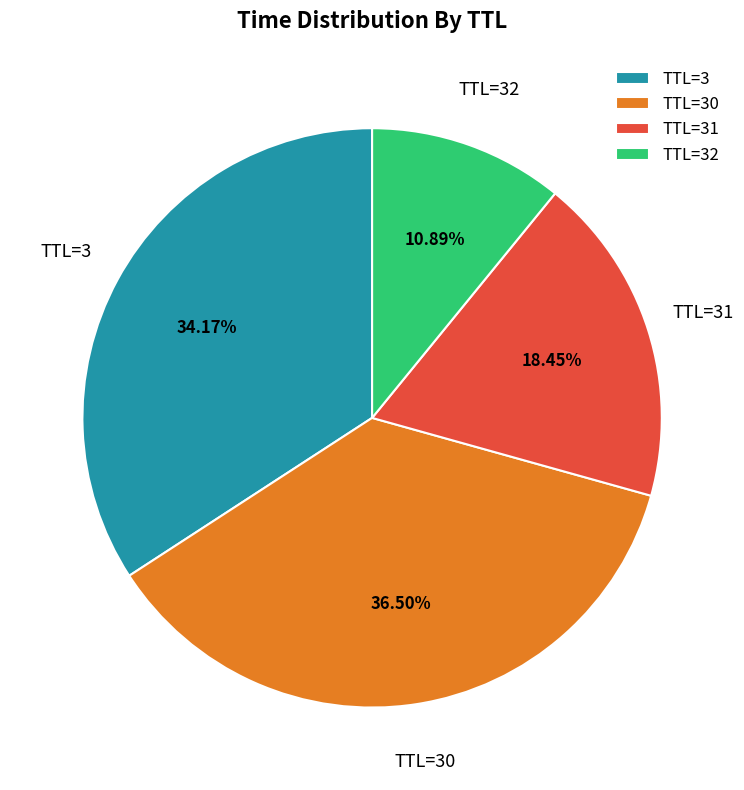

Do TTL=31 and TTL=3 together represent more than half of the pie?

Yes